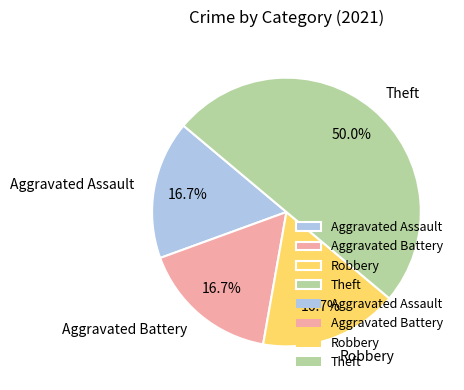

To the nearest percent, what is the combined percentage of Aggravated Assault and Theft?

67%